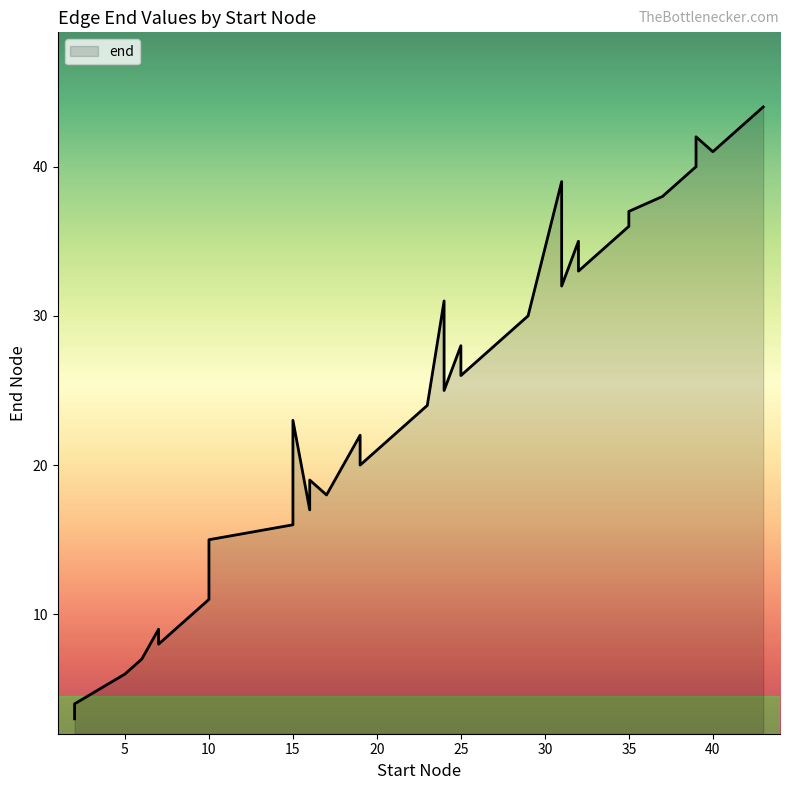

What is the label of the 11th point from the right?

31